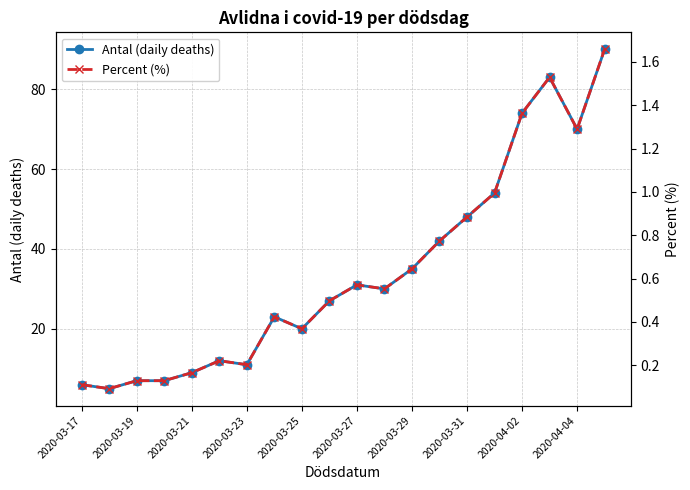

Is it true that Antal (daily deaths) equals 5.3 at 2020-04-02?

False